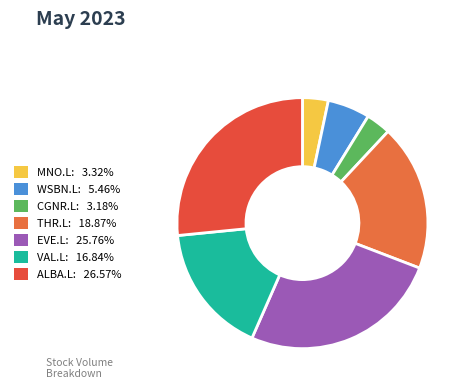

To the nearest percent, what is the combined percentage of MNO.L and ALBA.L?

30%